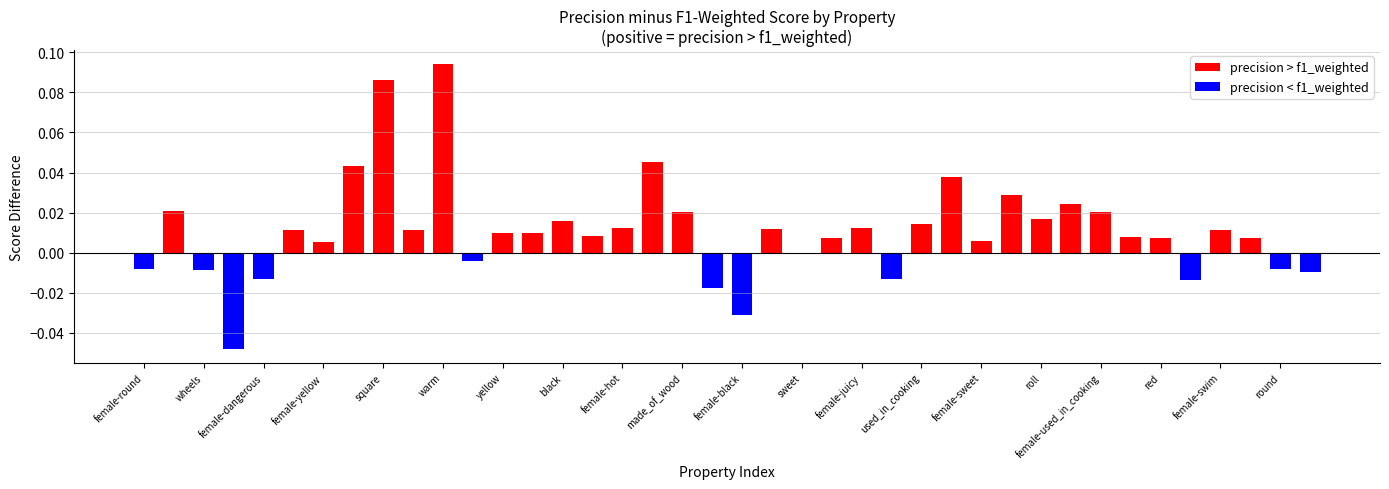

What is the sum of all values?

0.4